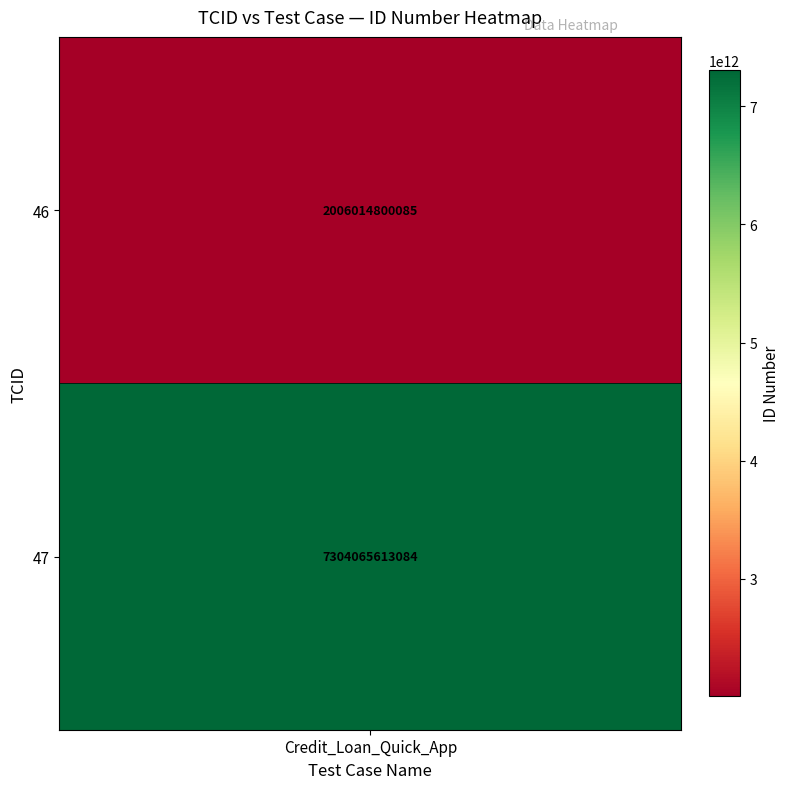

What is the average value?

4655040206584